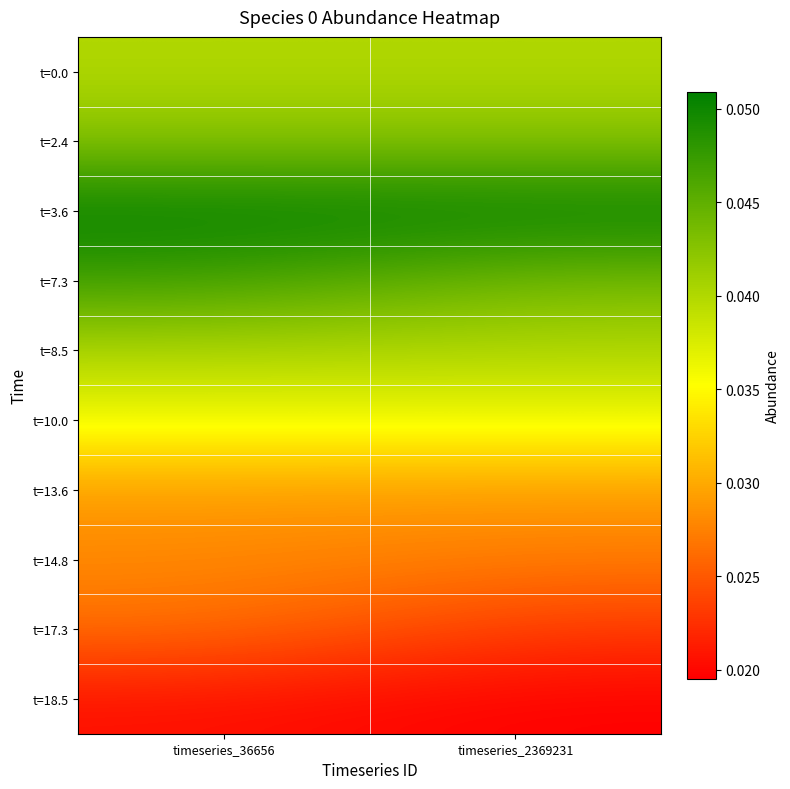

Reading right to left, transcribe all the data shown in this chart.

t=0.0: timeseries_2369231=0.0	timeseries_36656=0.0
t=2.4: timeseries_2369231=0.0	timeseries_36656=0.0
t=3.6: timeseries_2369231=0.1	timeseries_36656=0.1
t=7.3: timeseries_2369231=0.0	timeseries_36656=0.0
t=8.5: timeseries_2369231=0.0	timeseries_36656=0.0
t=10.0: timeseries_2369231=0.0	timeseries_36656=0.0
t=13.6: timeseries_2369231=0.0	timeseries_36656=0.0
t=14.8: timeseries_2369231=0.0	timeseries_36656=0.0
t=17.3: timeseries_2369231=0.0	timeseries_36656=0.0
t=18.5: timeseries_2369231=0.0	timeseries_36656=0.0